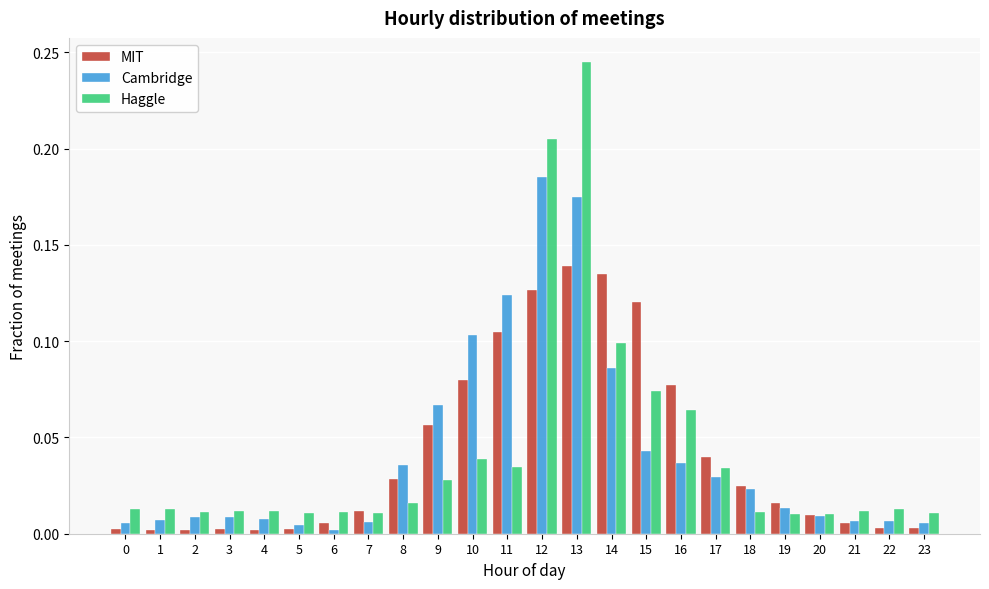

The value of Haggle at 20 is 0.0. True or false?

True